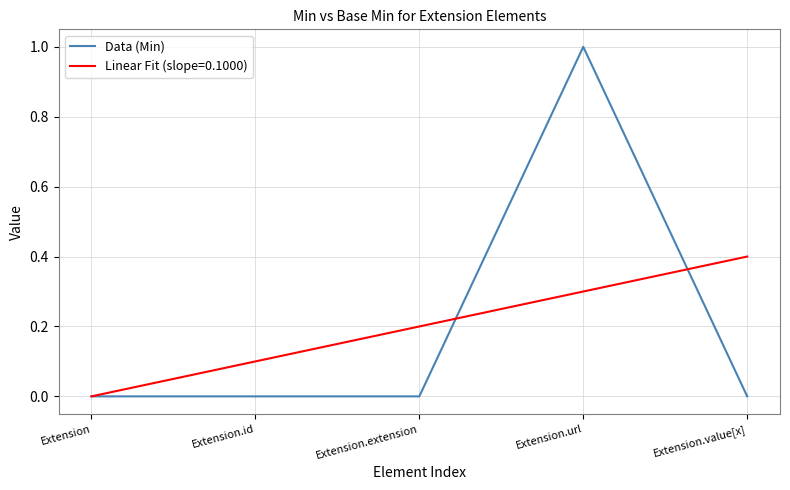

True or false: Linear Fit (slope=0.1000) has a value of 0.2 at Extension.url.

False